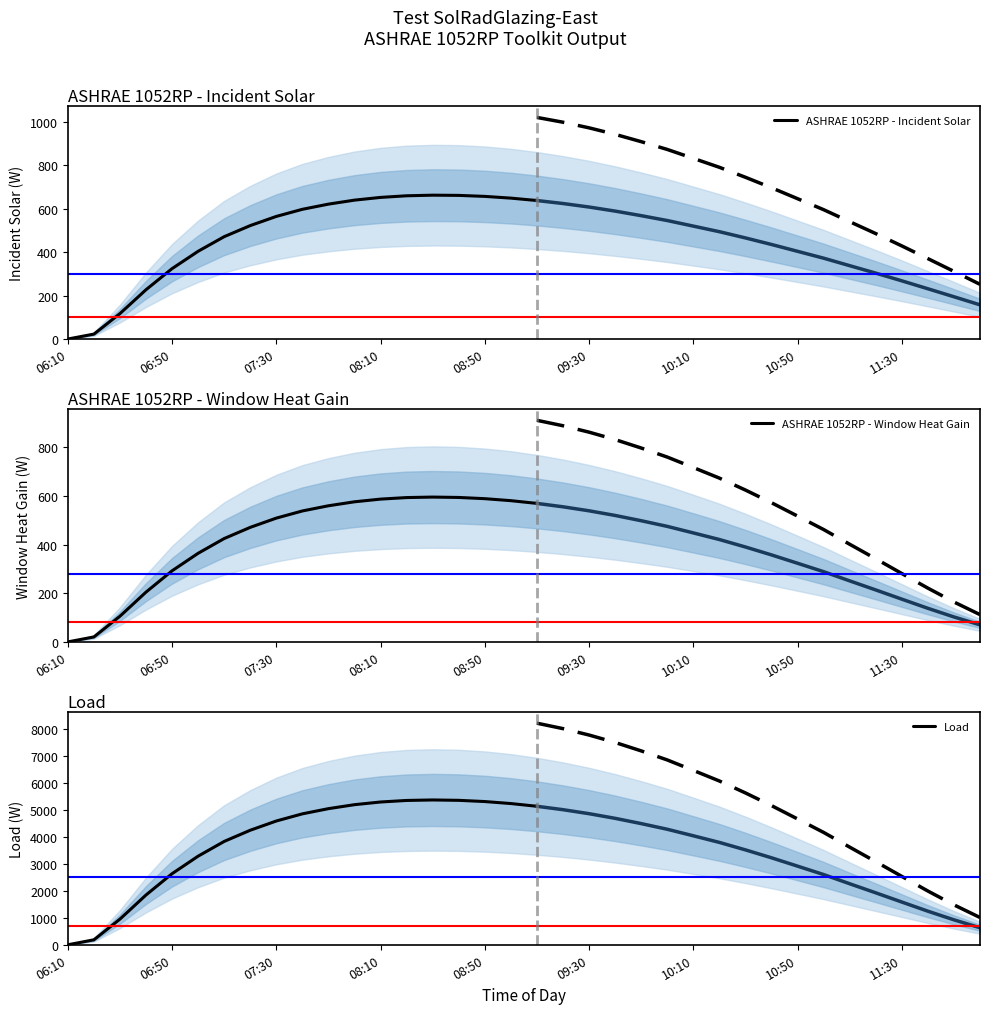

Is it true that ASHRAE 1052RP - Incident Solar equals 660.0 at 13?

True